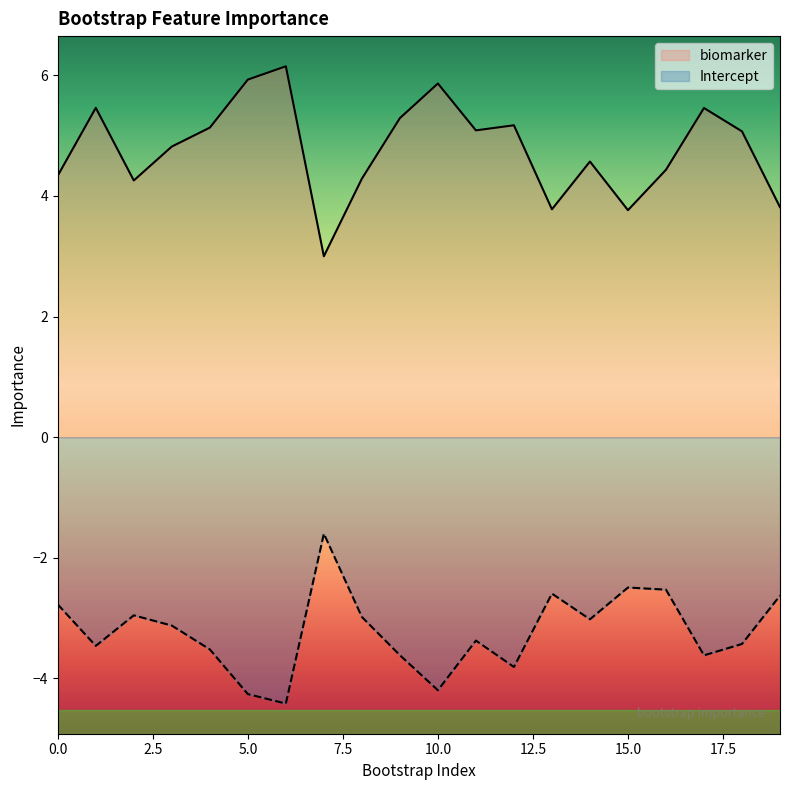

What is the lowest value of the Intercept series?

-4.4